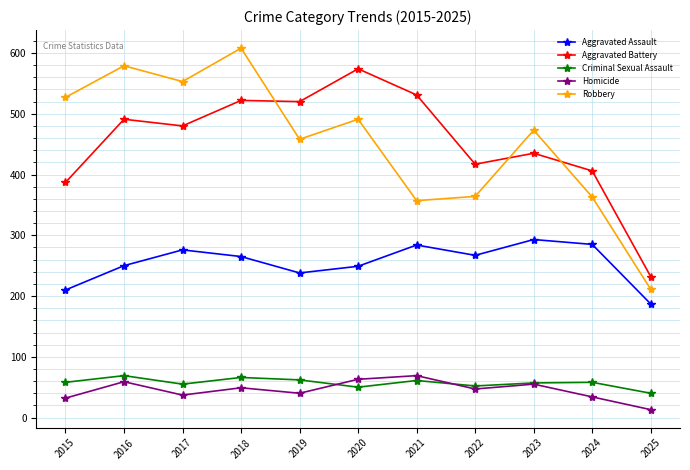

Count the number of data series in this chart.

5